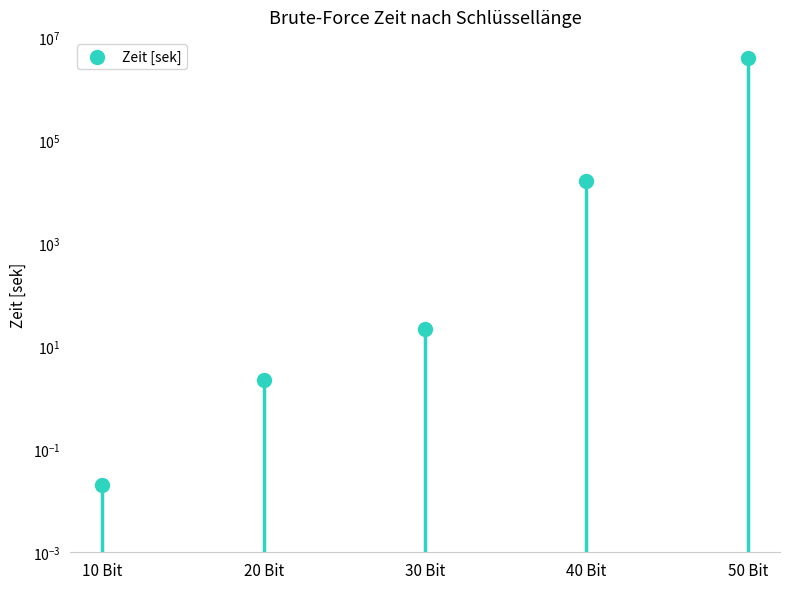

Which has a higher value, 30 Bit or 50 Bit?

50 Bit